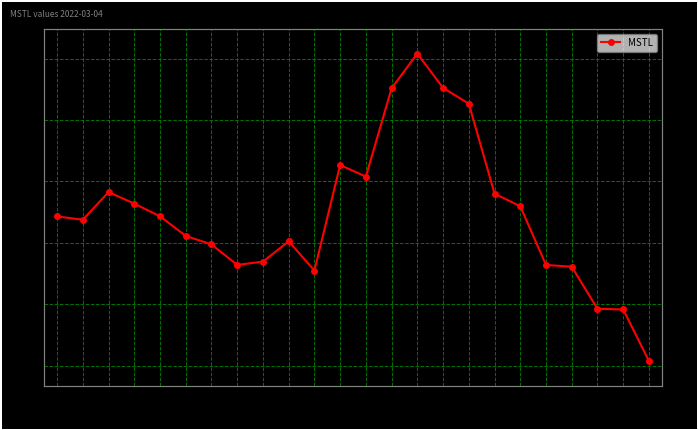

Reading right to left, what are all the values shown in this chart?

353.7	395.7	396.2	430.5	431.9	479.7	490.1	563.3	576.2	604.1	575.9	503.9	513.3	427.4	451.2	434.6	432.0	448.6	455.6	471.5	481.9	491.3	468.8	471.5